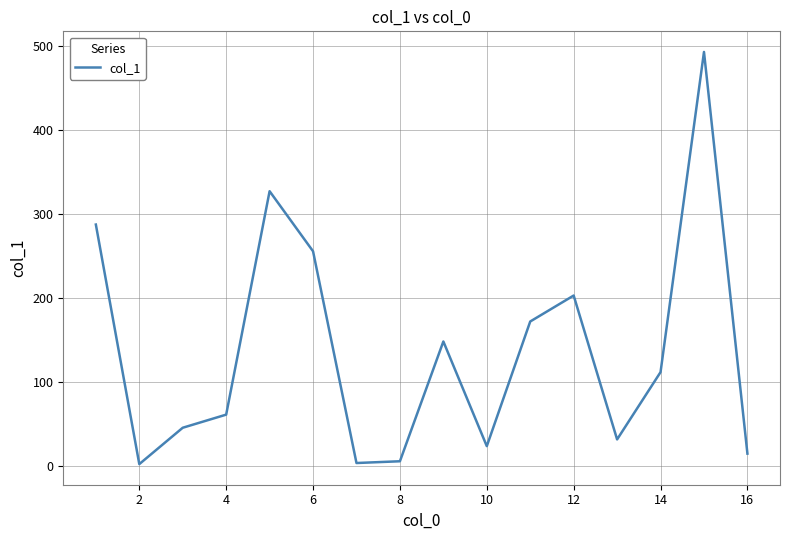

What is the difference between the maximum and minimum values?

490.7